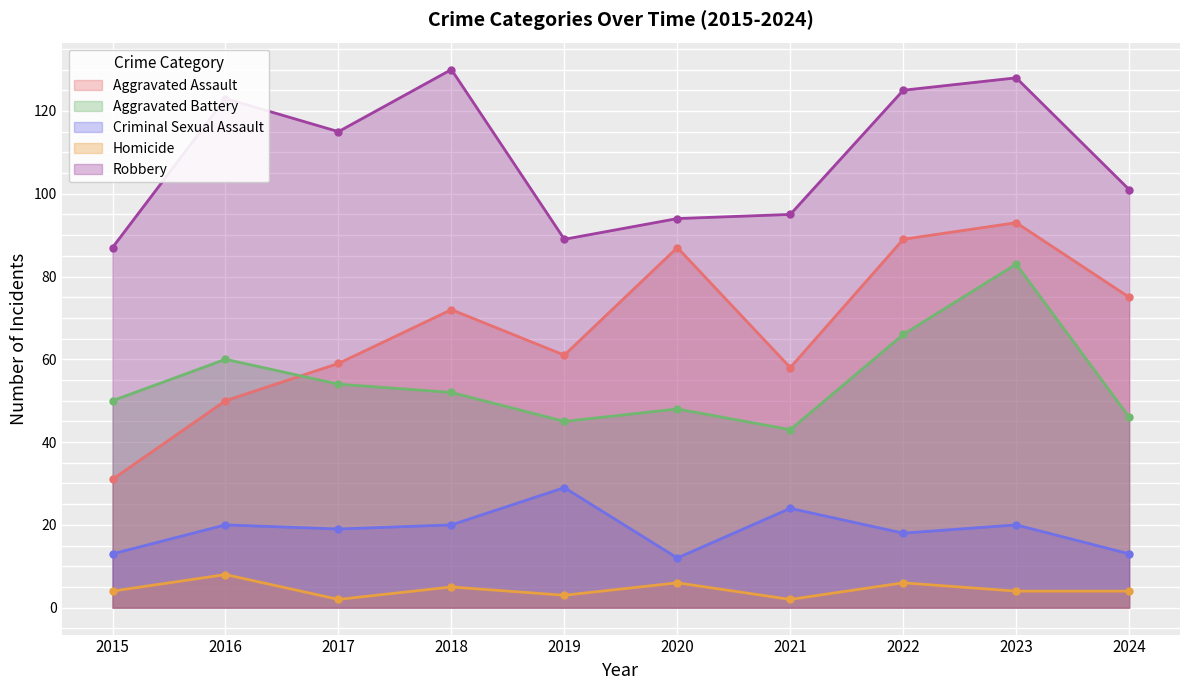

What is the total value across all series at 2024?

239